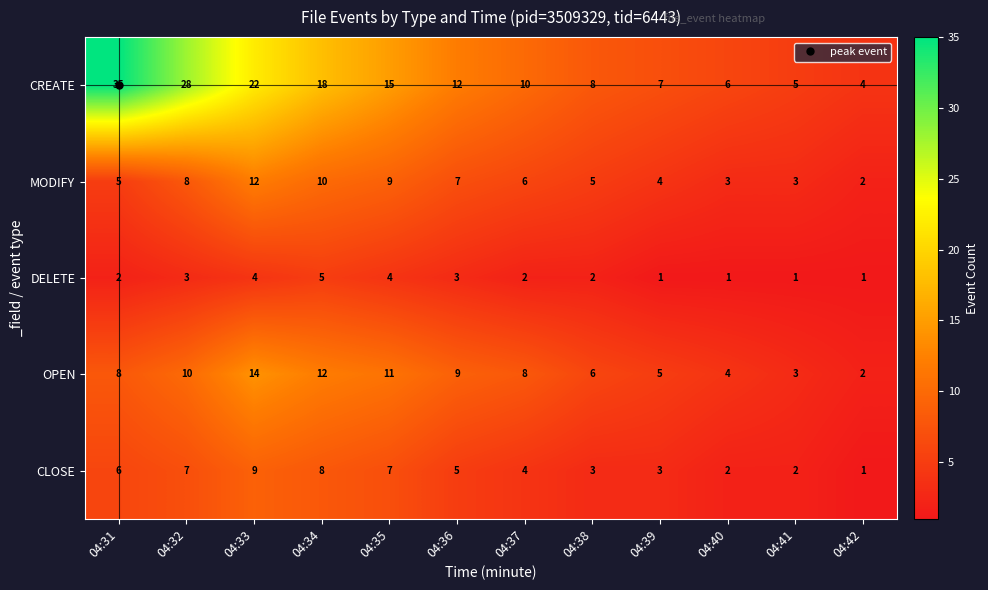

Where is CREATE nearest to the value 19?

04:34